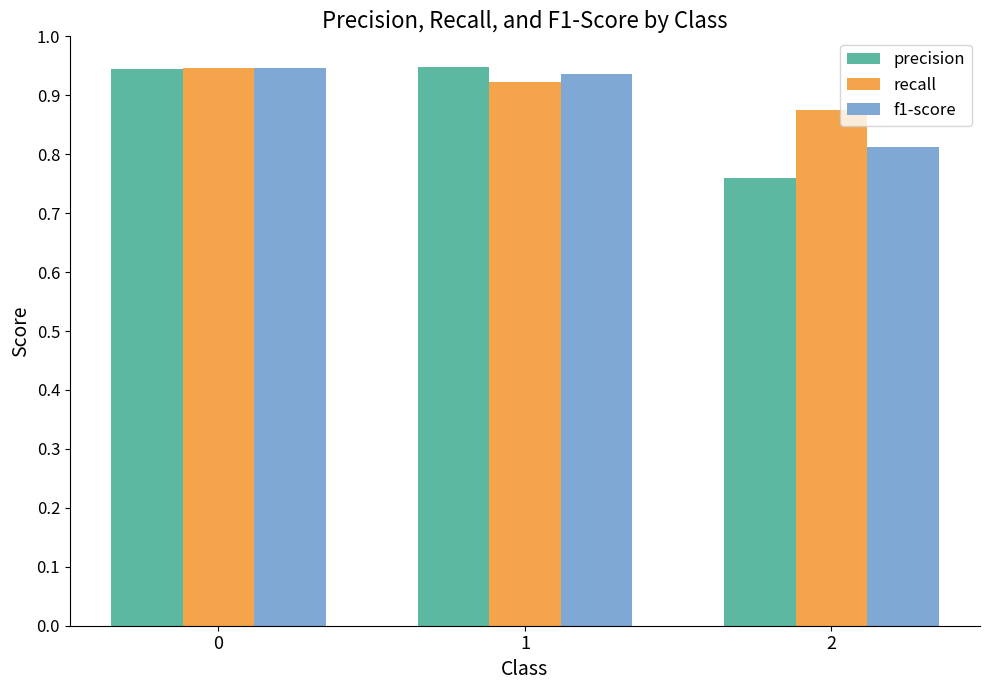

Is it true that recall equals 0.2 at 0?

False